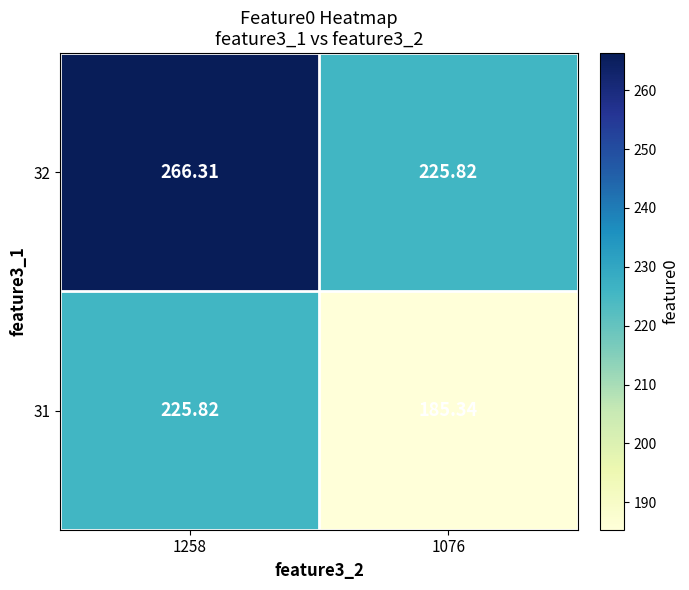

Is the value of 32 at 1076 greater than the value of 31 at 1076?

Yes